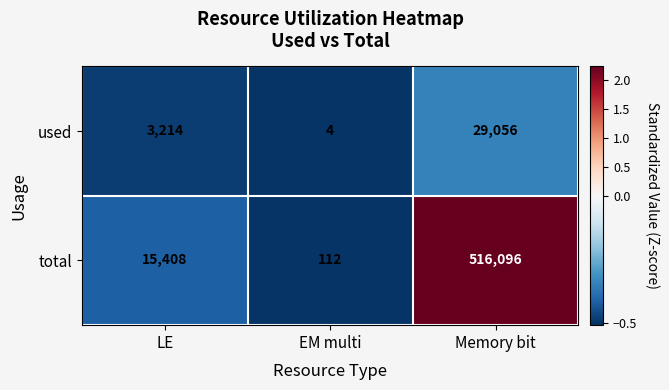

Which category has the lowest value in the total series?

EM multi